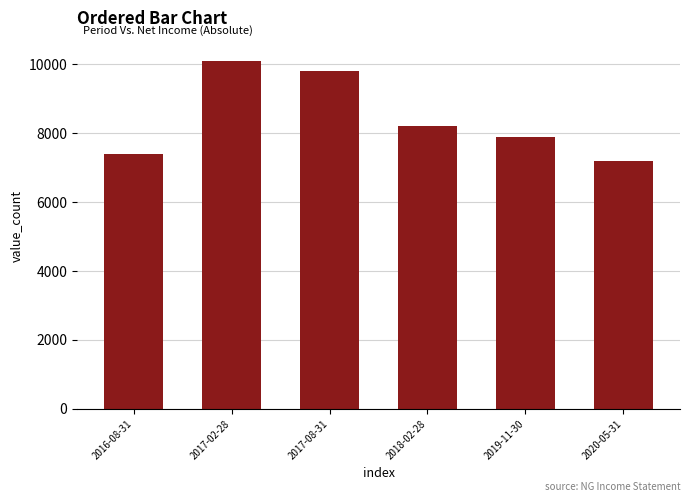

What is the label of the 2nd bar from the right?

2019-11-30